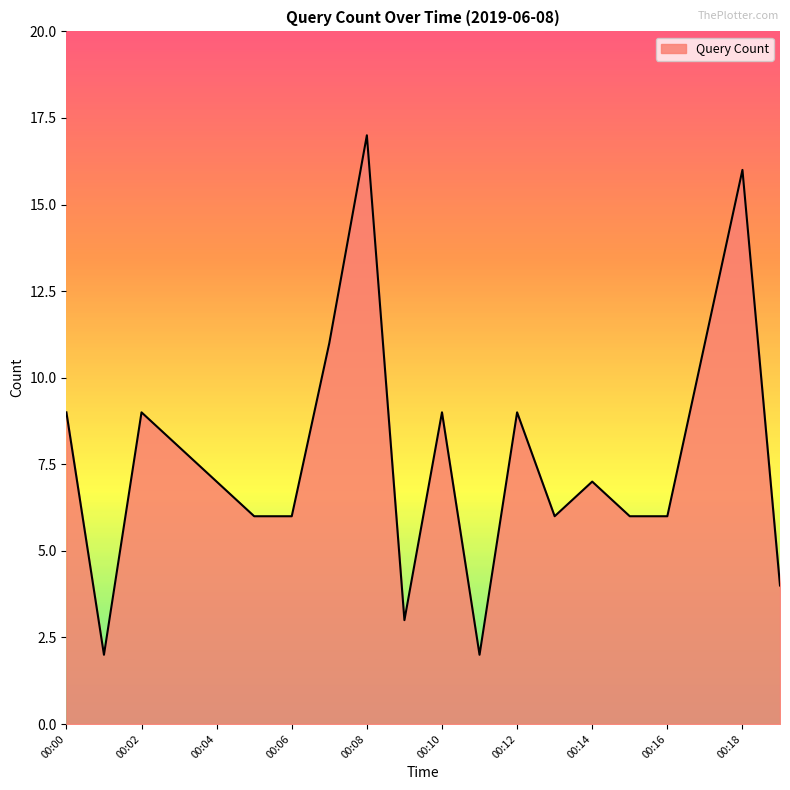

How many interior local peaks (higher than both neighbors) does the data have?

6